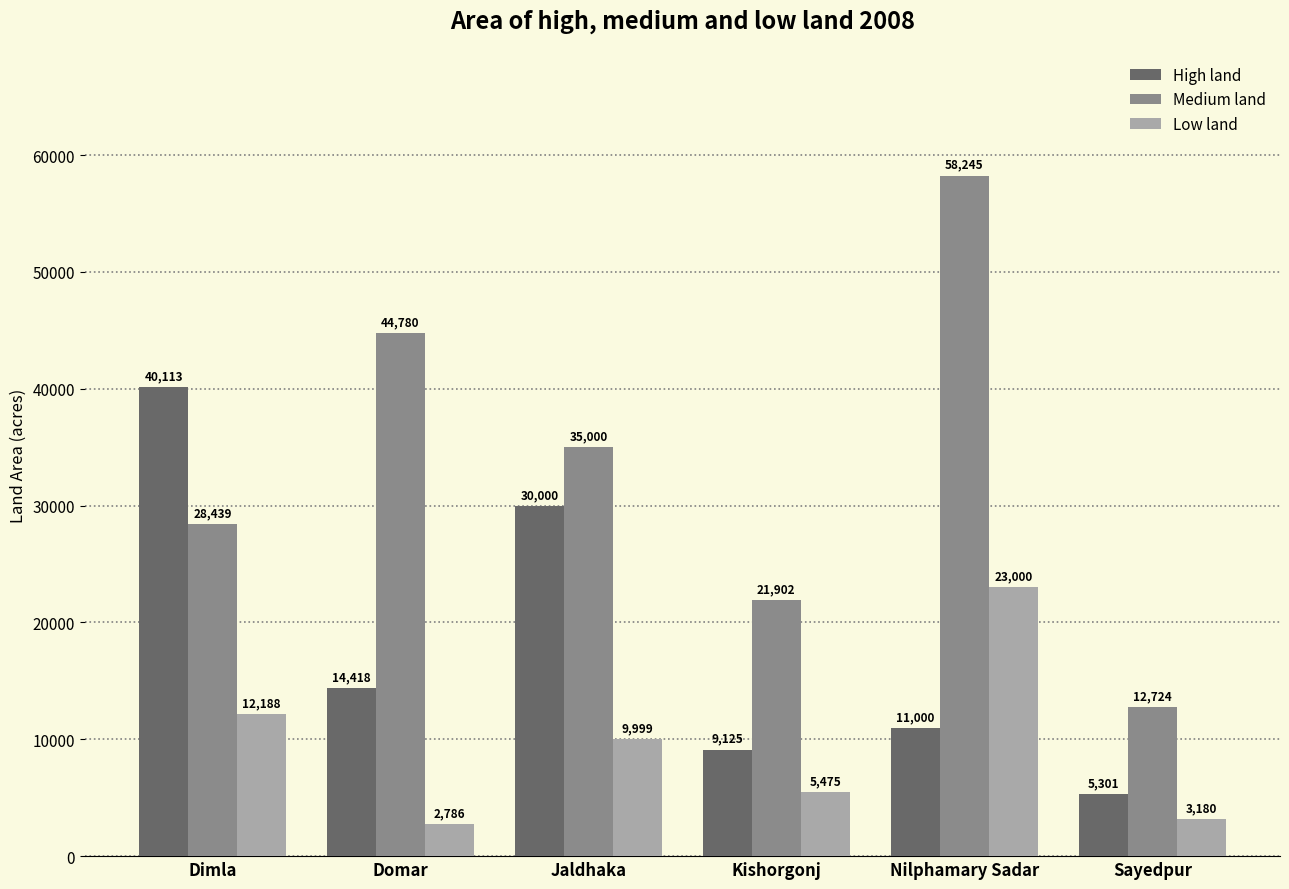

What is the difference between the maximum and minimum values in the Medium land series?

45521